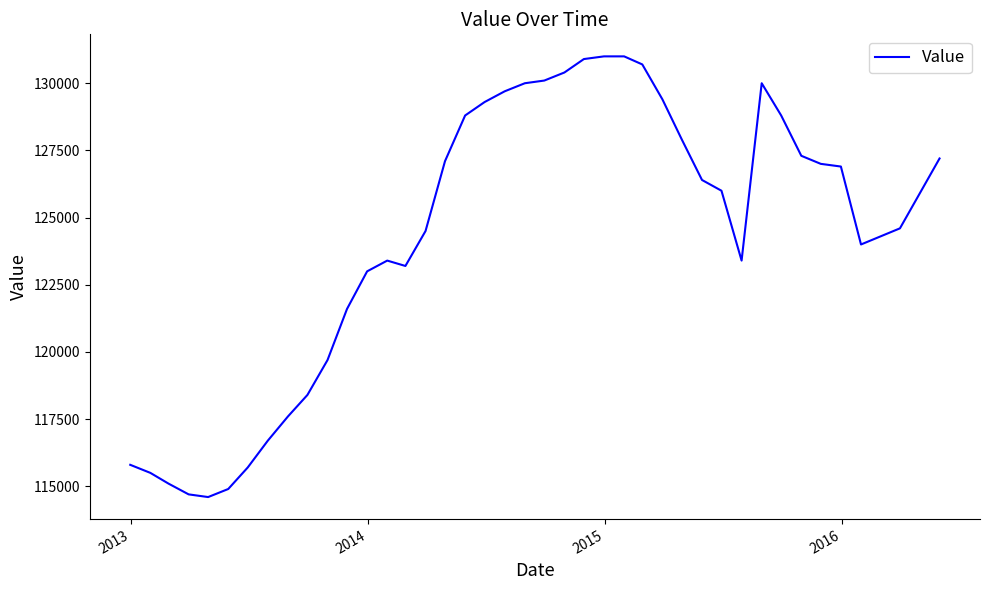

What is the difference between the maximum and minimum values?

16400